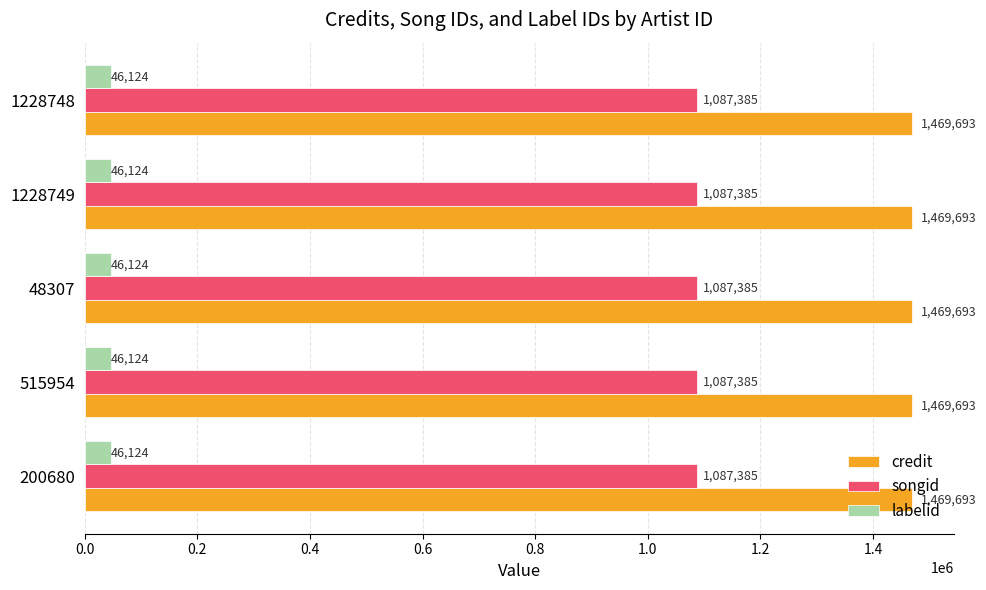

At how many categories does at least one series exceed 893678?

5